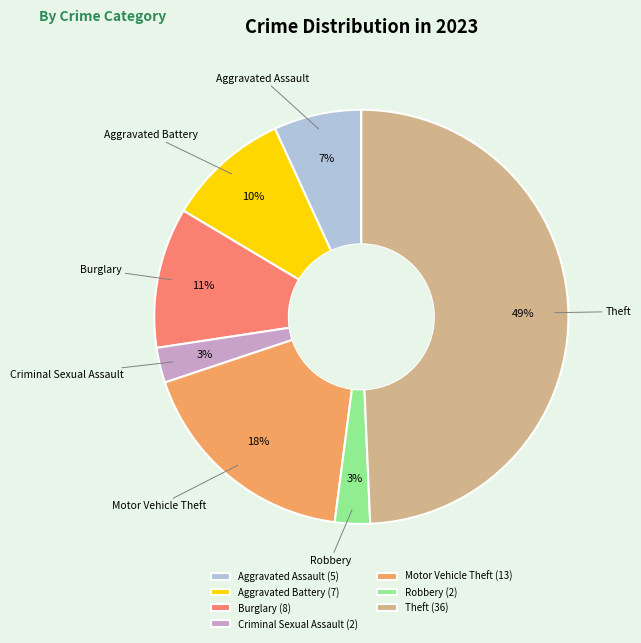

To the nearest percent, what is the average slice percentage?

14%